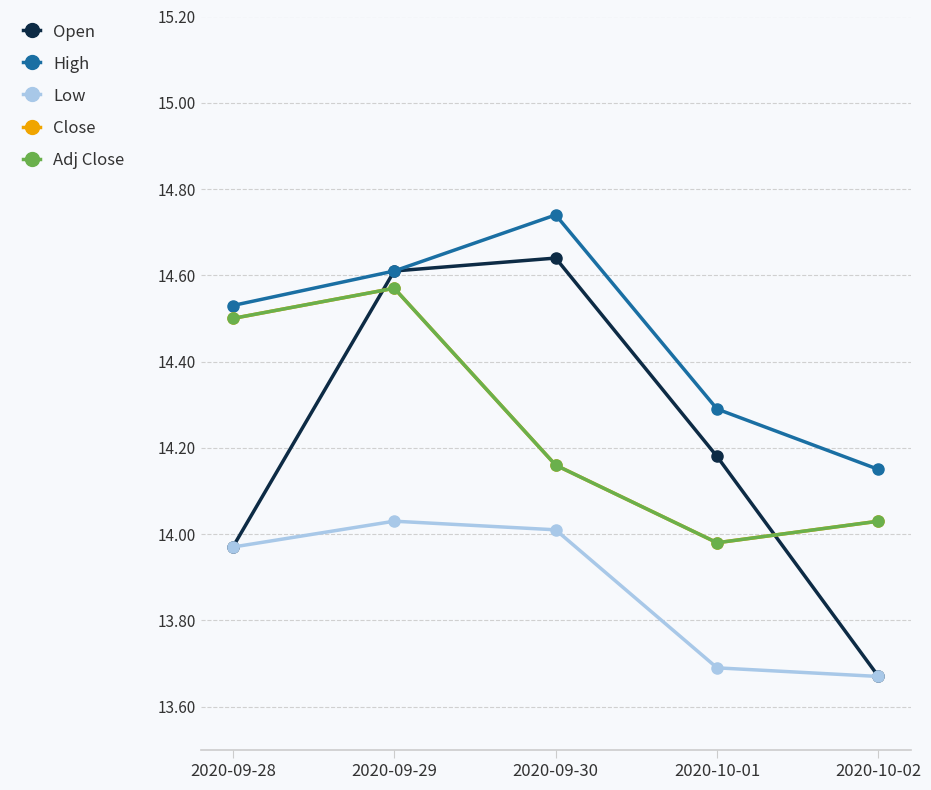

List the series in order of their peak value, lowest first.

Low, Close, Adj Close, Open, High